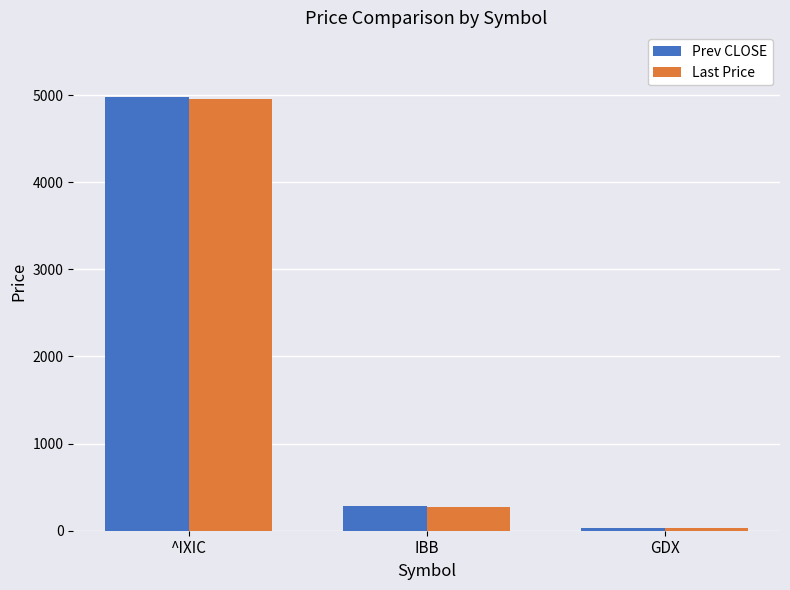

Is it true that Last Price equals 4958.6 at ^IXIC?

True